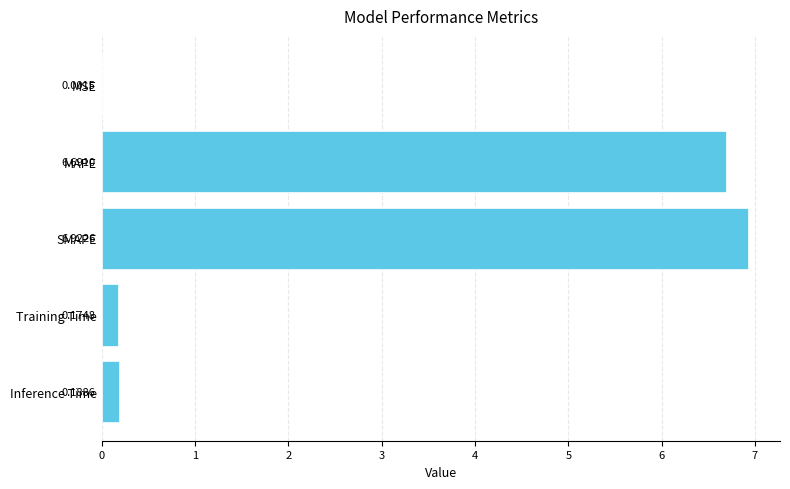

At which label is the value closest to 3?

Inference Time